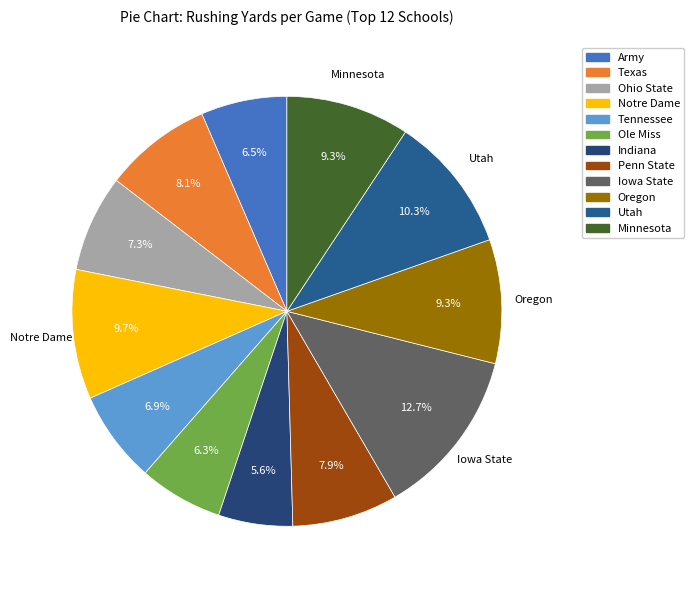

To the nearest percent, what is the difference between the Ohio State and Minnesota slice percentages?

2%